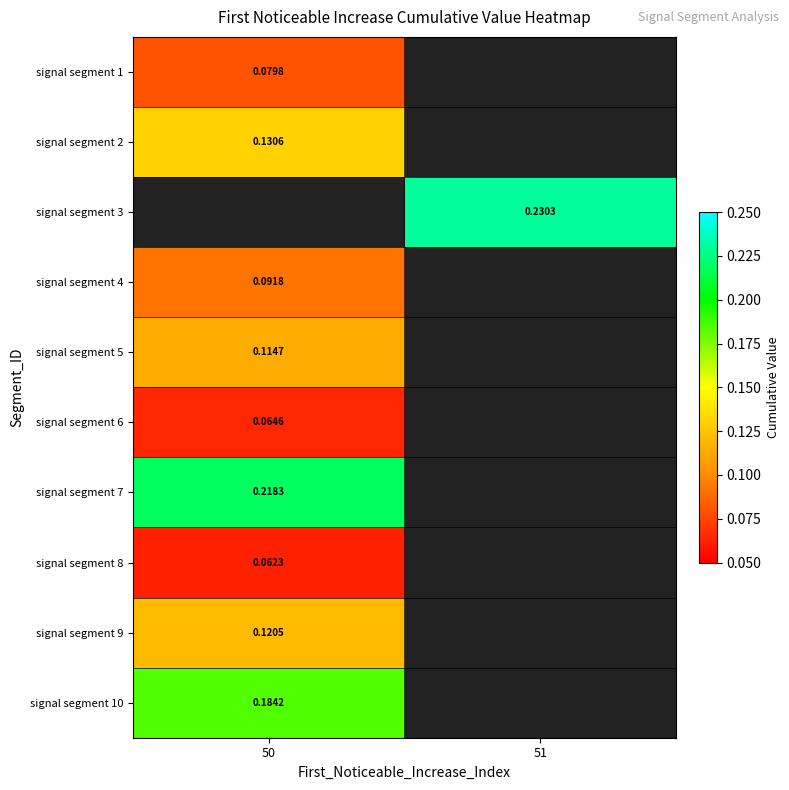

At which label is signal segment 5 closest to 0?

50